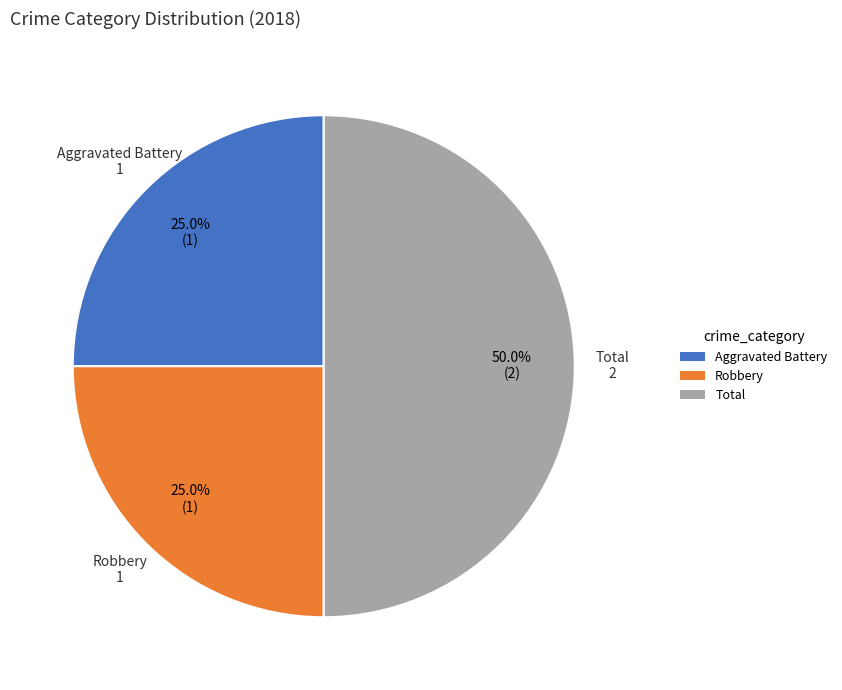

Count the number of slices in the pie.

3